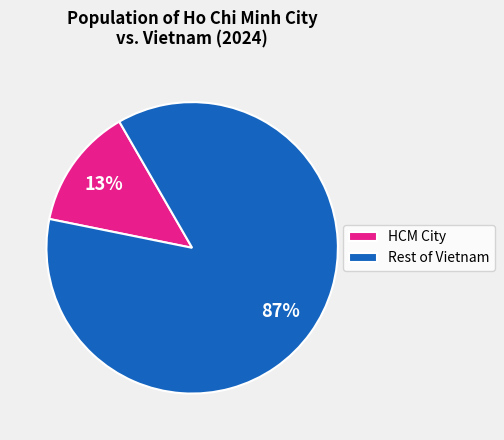

To the nearest percent, what is the average slice percentage?

50%